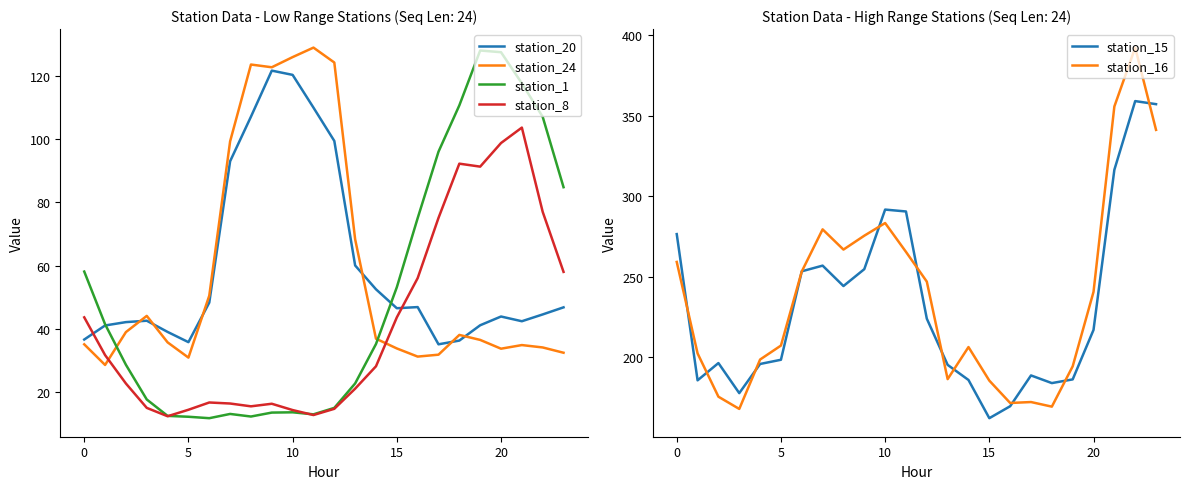

Rank the series by their maximum value, from highest to lowest.

station_16, station_15, station_24, station_1, station_20, station_8